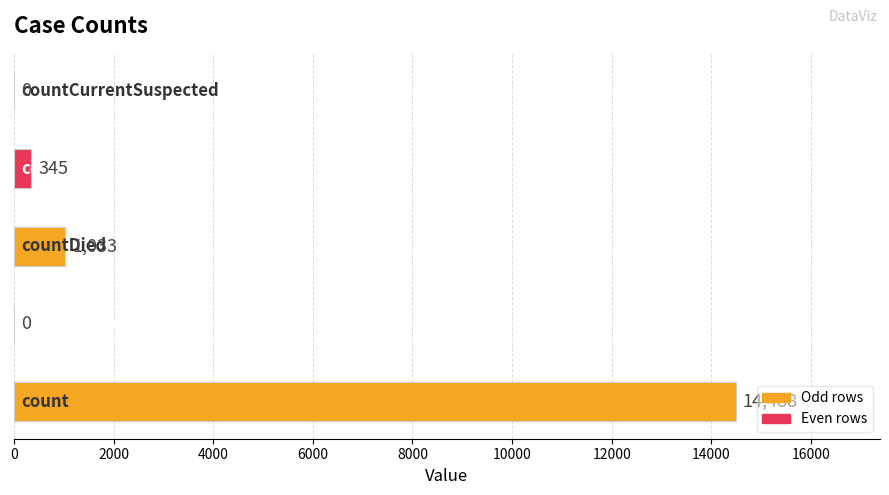

What is the sum of all values?

15866